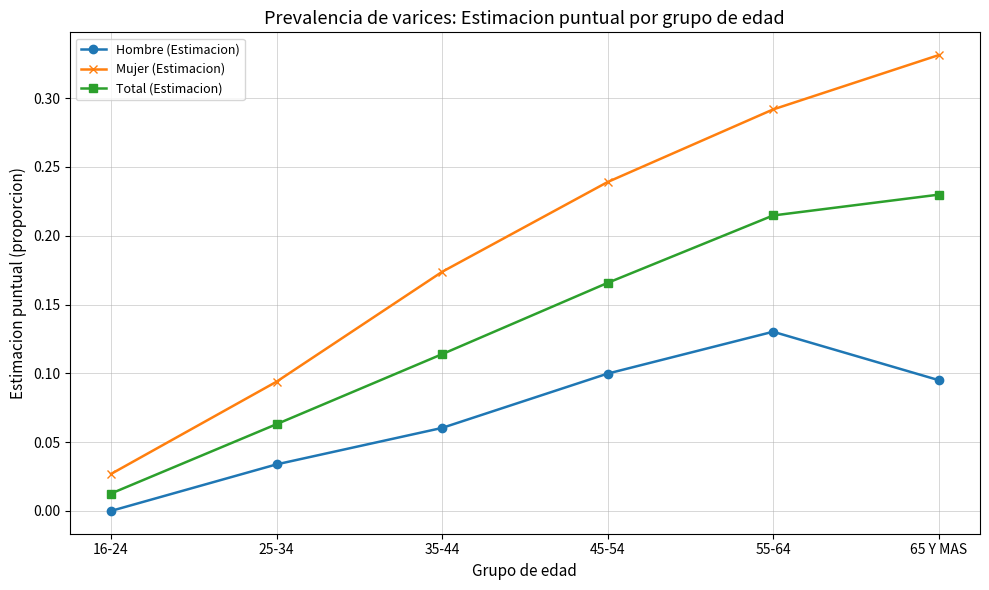

Is this an area chart (filled region under the line)?

No